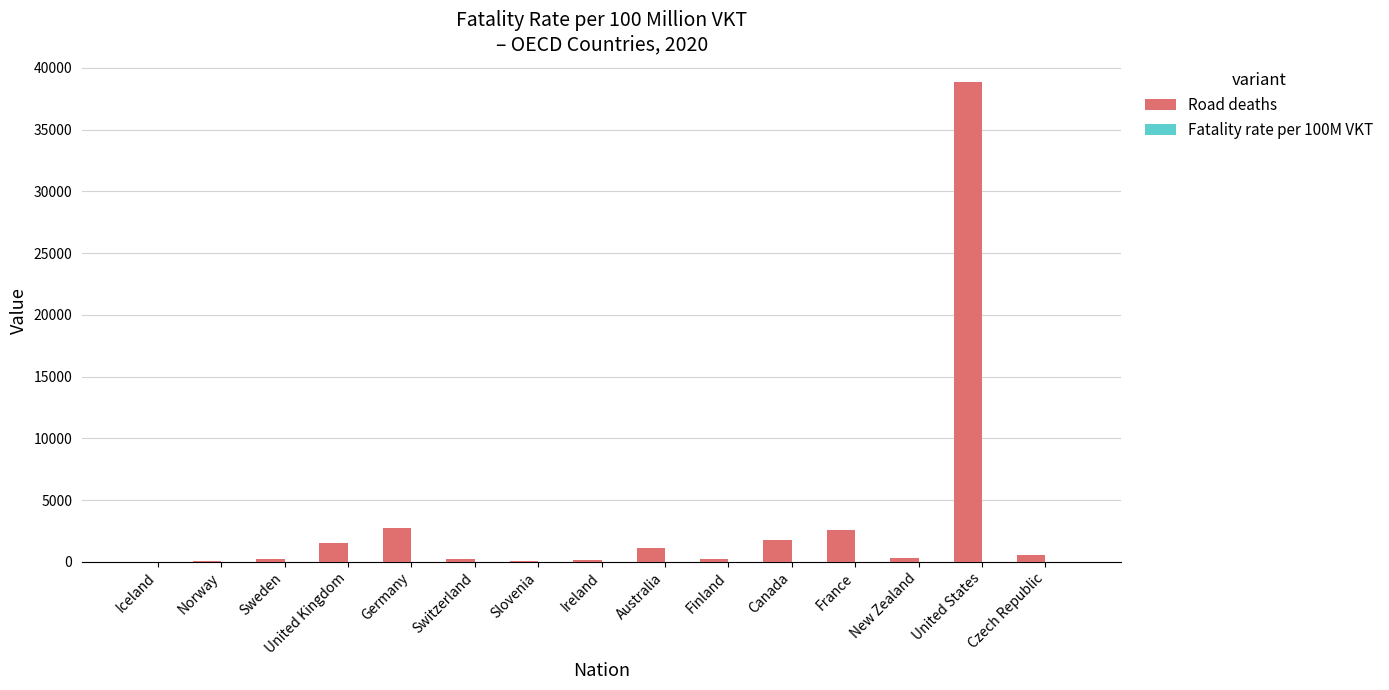

What is the total value across all series at Canada?

1746.5